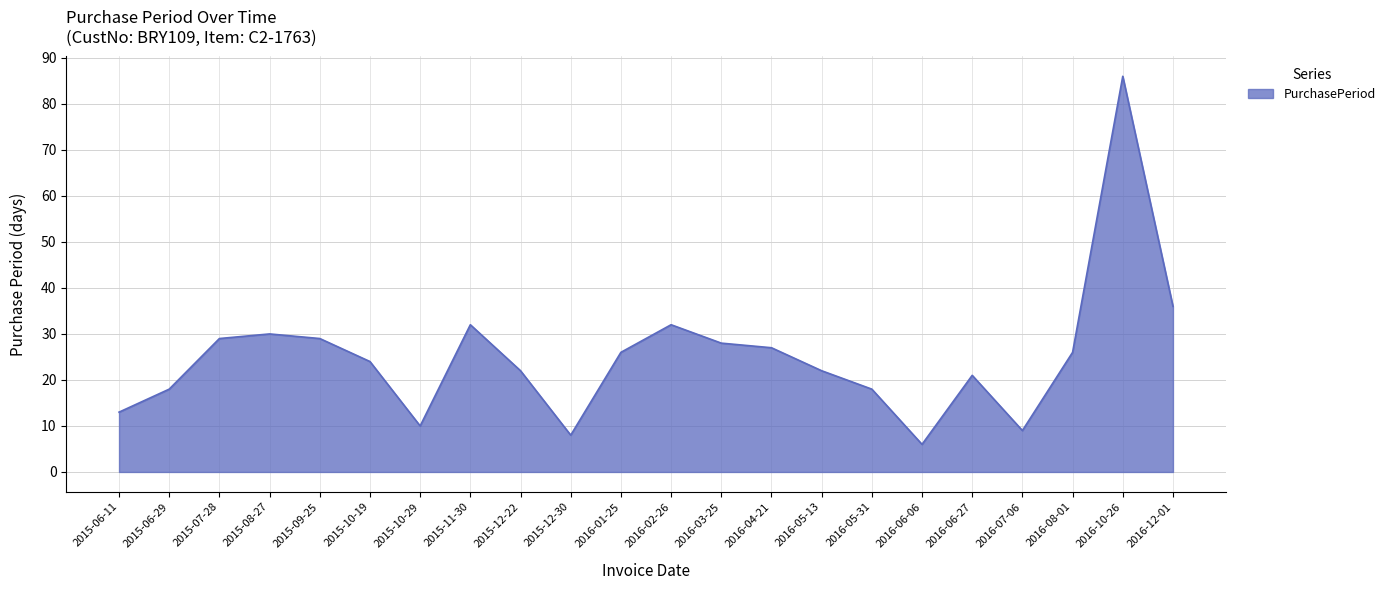

How many lines are shown in the chart?

1